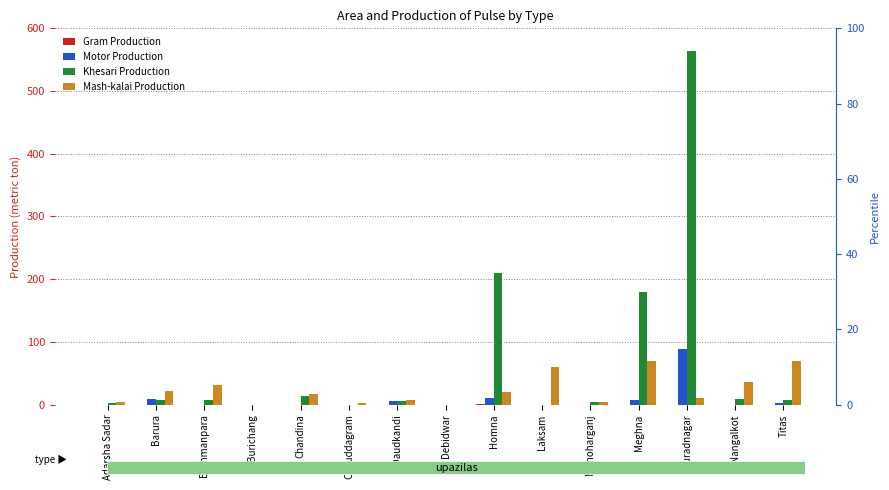

What are all the series names shown in the legend?

Gram Production, Motor Production, Khesari Production, Mash-kalai Production